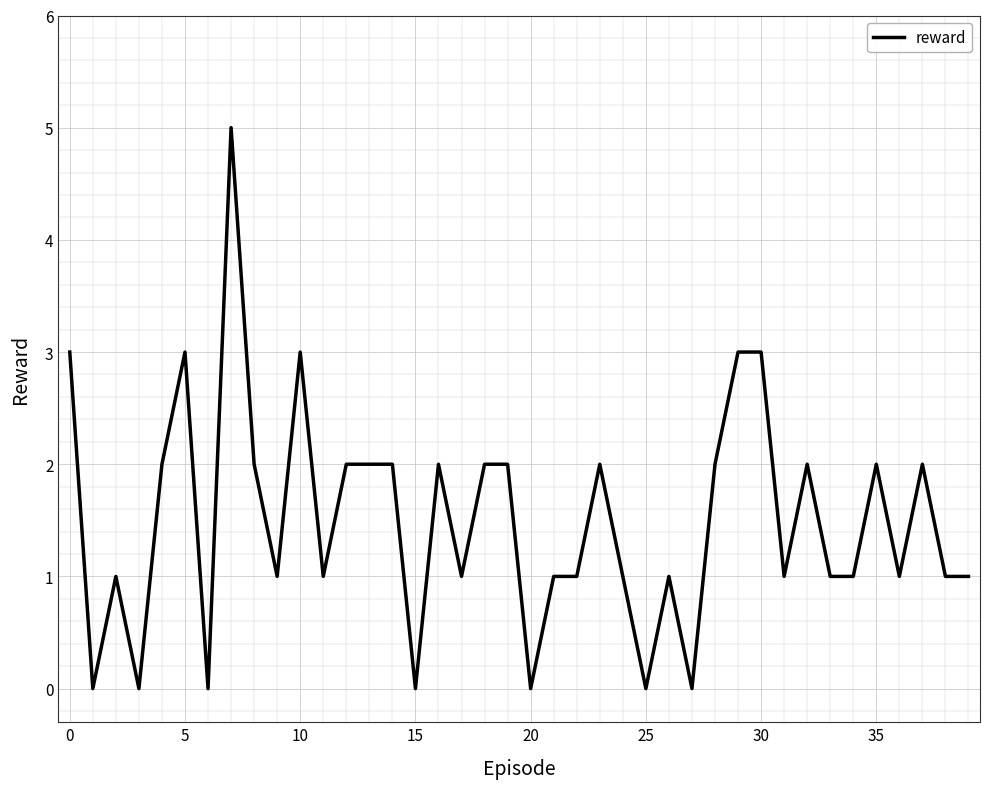

What is the difference between the maximum and second lowest values?

5